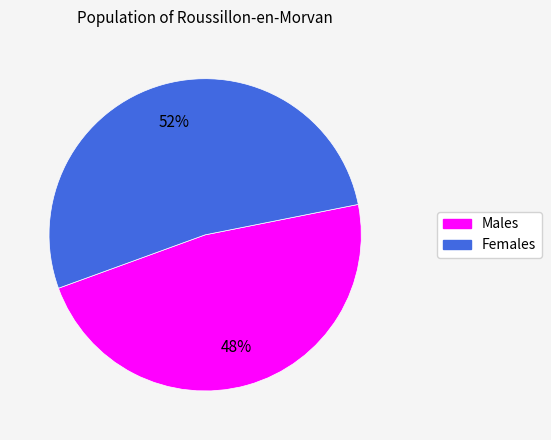

Does any single category account for the majority?

Yes